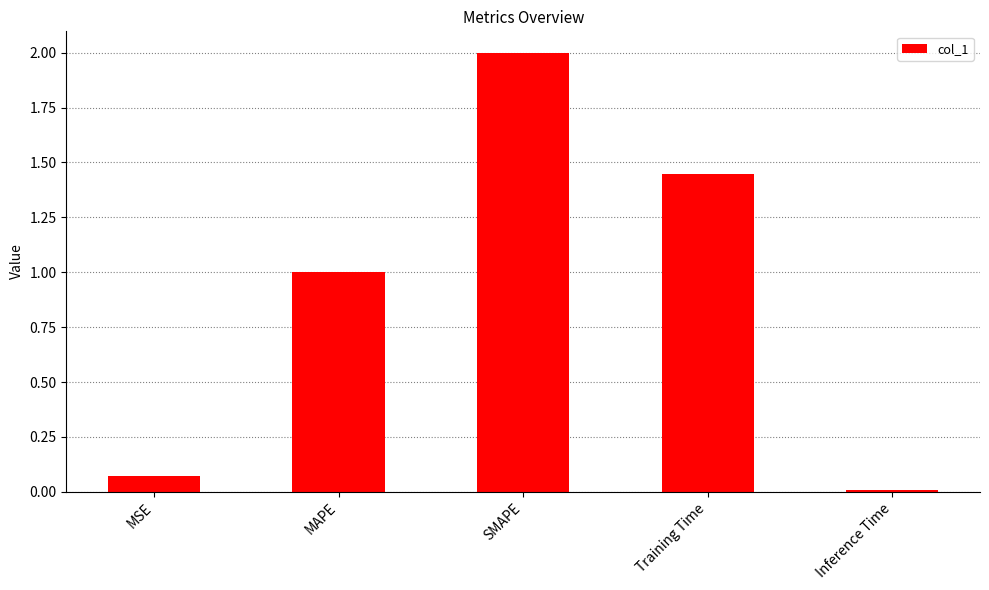

List the labels in order of value, largest first.

SMAPE, Training Time, MAPE, MSE, Inference Time